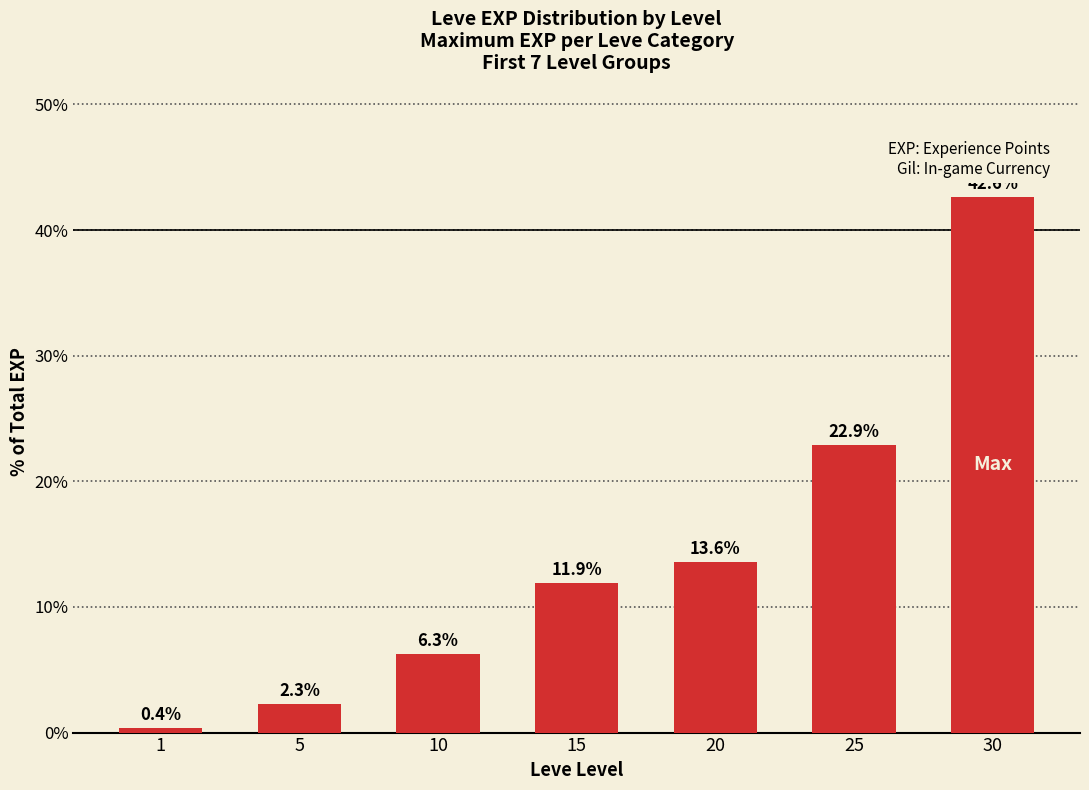

Reading right to left, what are all the values shown in this chart?

30=42.6	25=22.9	20=13.6	15=11.9	10=6.3	5=2.3	1=0.4